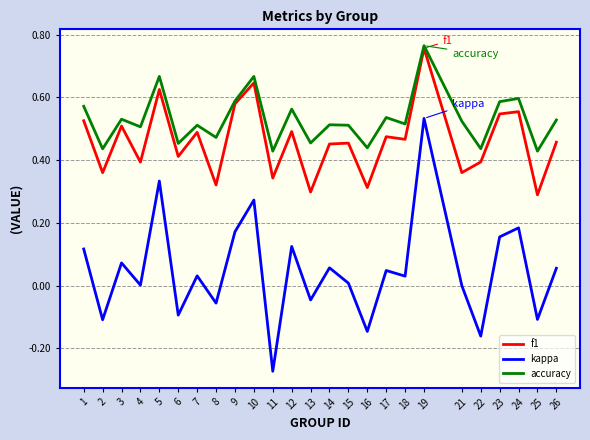

At 26, list the series in order from largest to smallest.

accuracy, f1, kappa